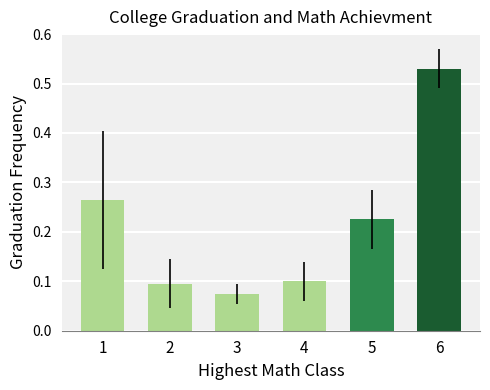

At which label is the value closest to 0?

3